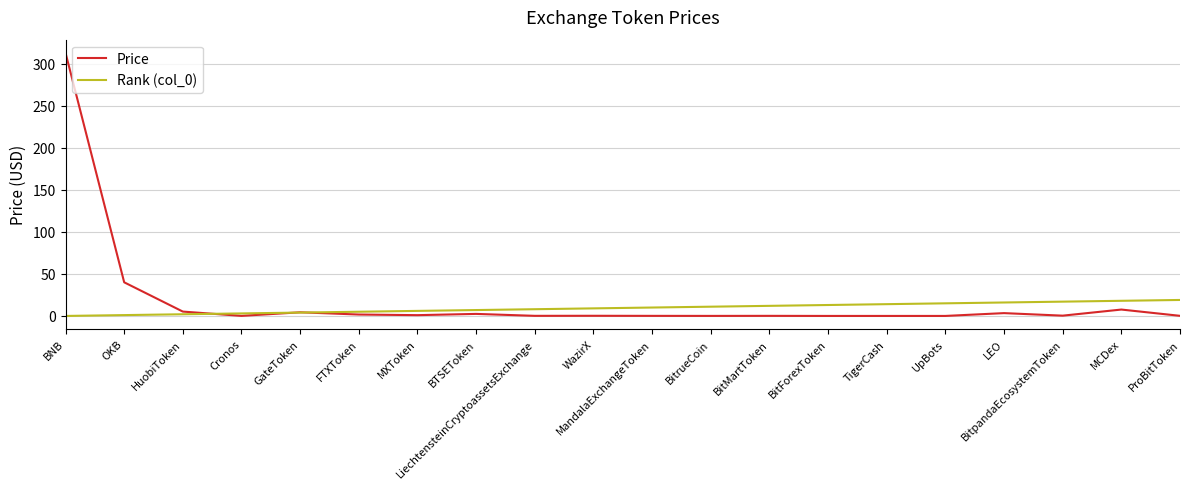

The value of Price at OKB is 8.5. True or false?

False